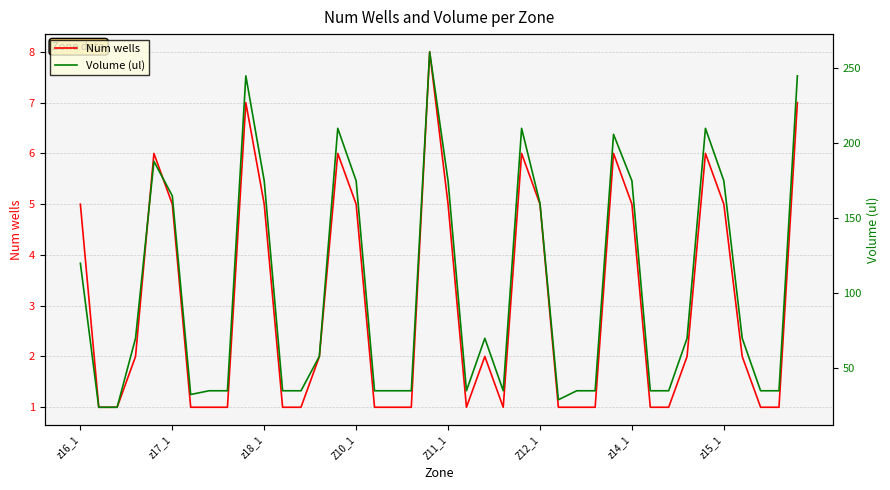

What is the value of the Num wells point at the 5th from the left?

6.0